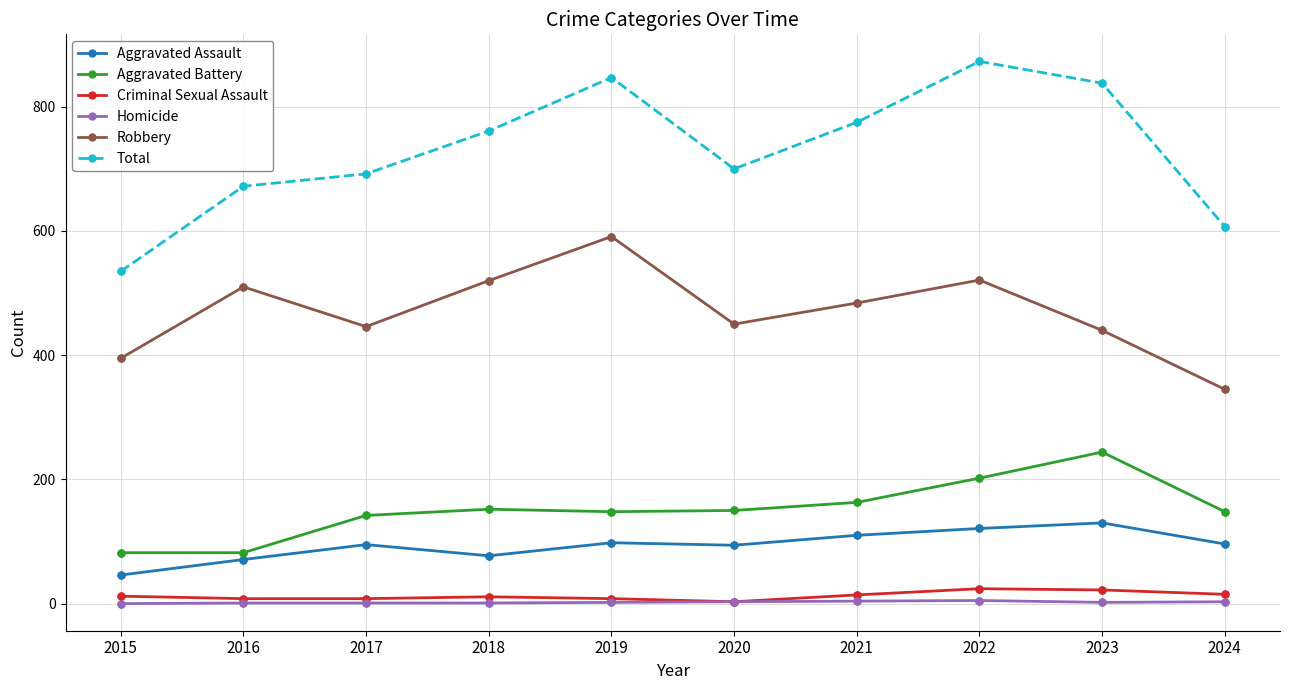

What are all the series names shown in the legend?

Aggravated Assault, Aggravated Battery, Criminal Sexual Assault, Homicide, Robbery, Total